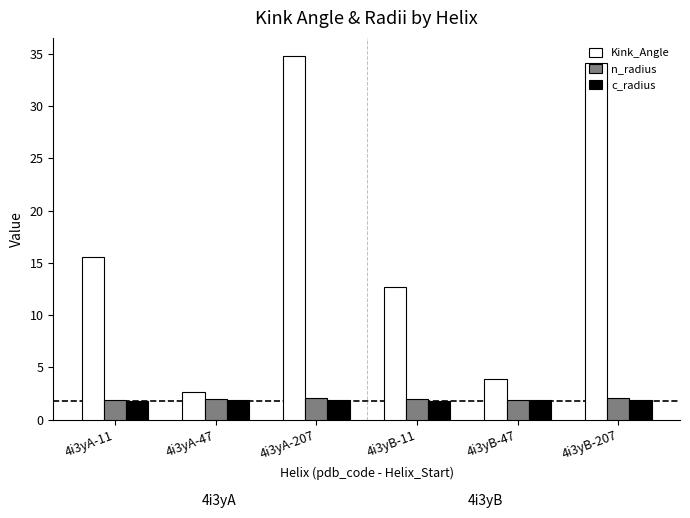

Count the number of data series in this chart.

3